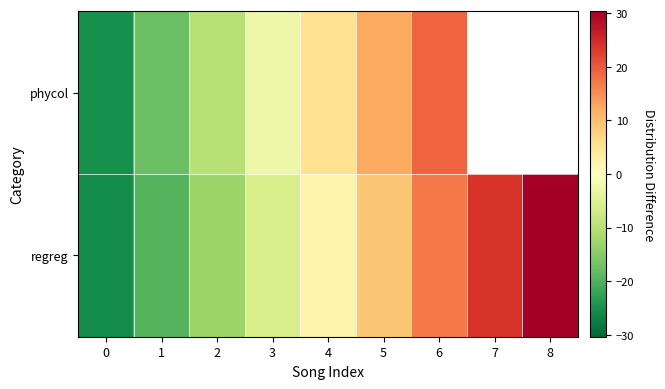

Where is phycol nearest to the value -2?

3